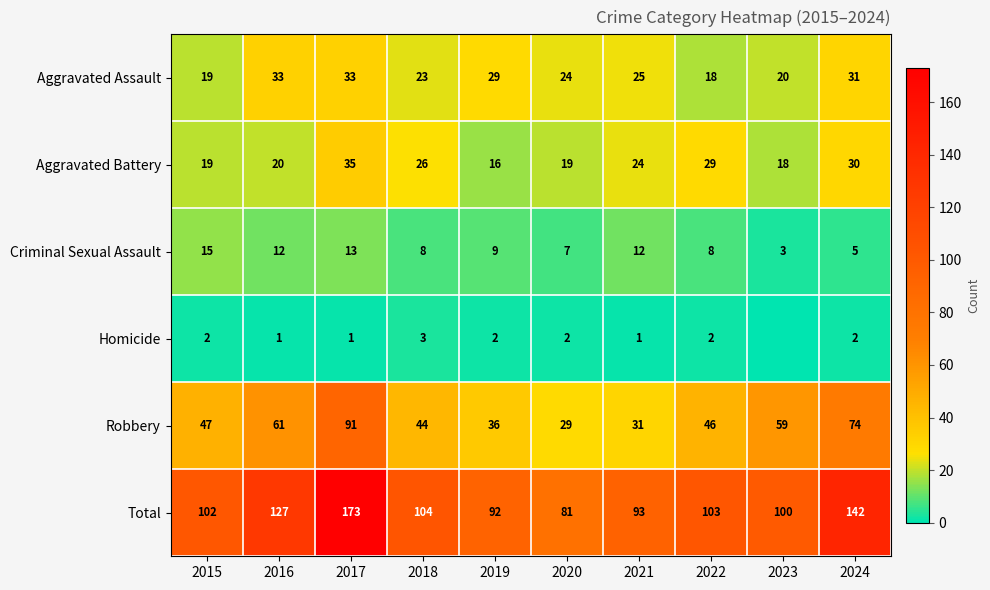

The Robbery series shows 47 at 2015. True or false?

True